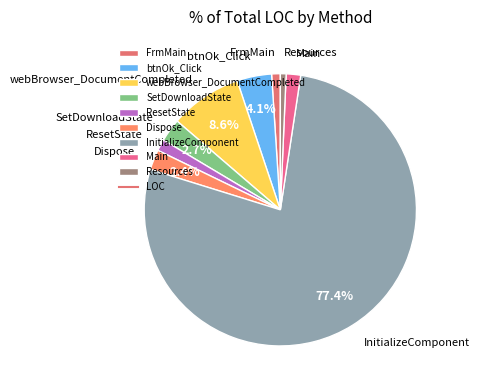

Which slice is the largest?

InitializeComponent